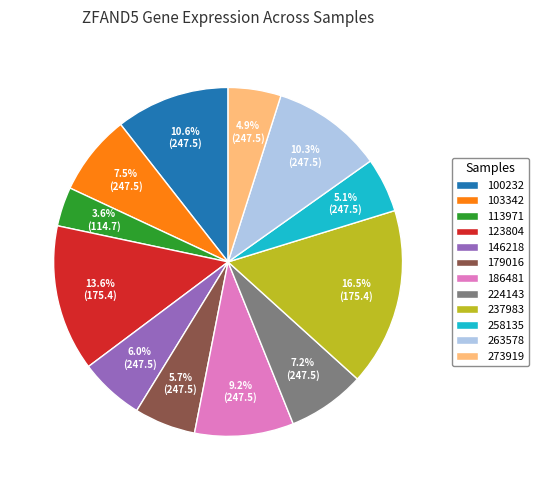

Is the sum of 224143 and 103342 greater than half?

No